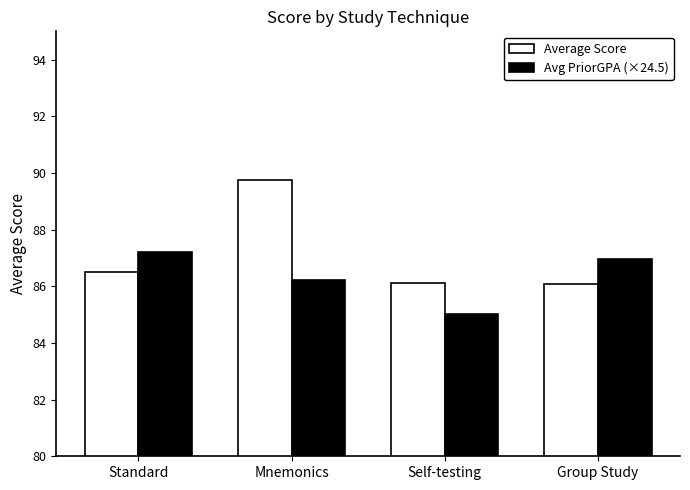

Which category has the lowest value in the Avg PriorGPA (×24.5) series?

Self-testing